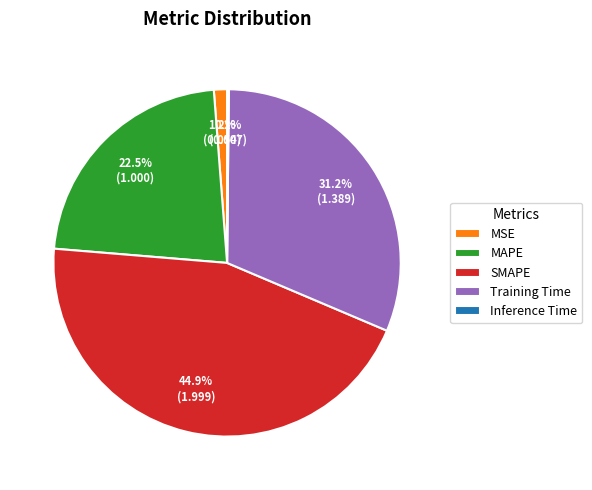

To the nearest percent, what is the combined percentage of MSE and Training Time?

32%